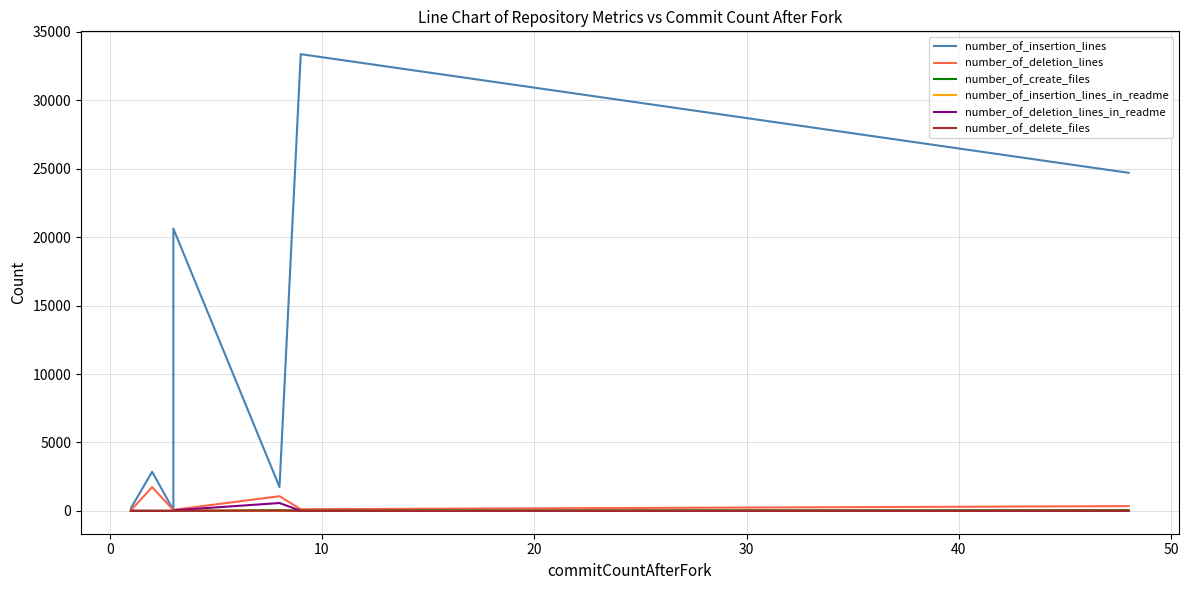

How many positive values does the number_of_create_files series have?

5